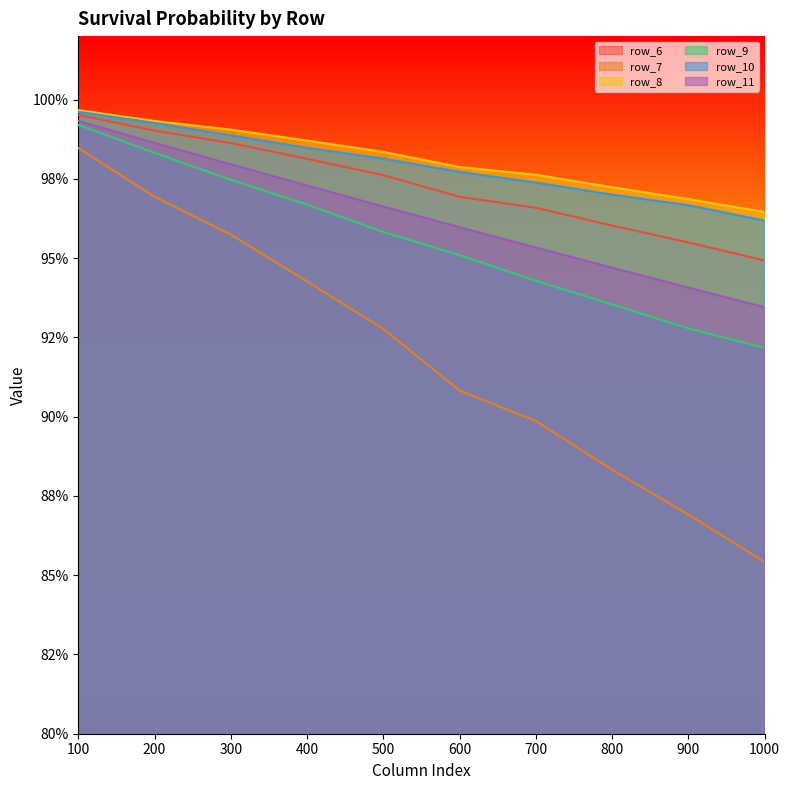

Reading left to right, list all the values displayed in this chart.

row_6: 100=1.0	200=1.0	300=1.0	400=1.0	500=1.0	600=1.0	700=1.0	800=1.0	900=1.0	1000=0.9
row_7: 100=1.0	200=1.0	300=1.0	400=0.9	500=0.9	600=0.9	700=0.9	800=0.9	900=0.9	1000=0.9
row_8: 100=1.0	200=1.0	300=1.0	400=1.0	500=1.0	600=1.0	700=1.0	800=1.0	900=1.0	1000=1.0
row_9: 100=1.0	200=1.0	300=1.0	400=1.0	500=1.0	600=1.0	700=0.9	800=0.9	900=0.9	1000=0.9
row_10: 100=1.0	200=1.0	300=1.0	400=1.0	500=1.0	600=1.0	700=1.0	800=1.0	900=1.0	1000=1.0
row_11: 100=1.0	200=1.0	300=1.0	400=1.0	500=1.0	600=1.0	700=1.0	800=0.9	900=0.9	1000=0.9